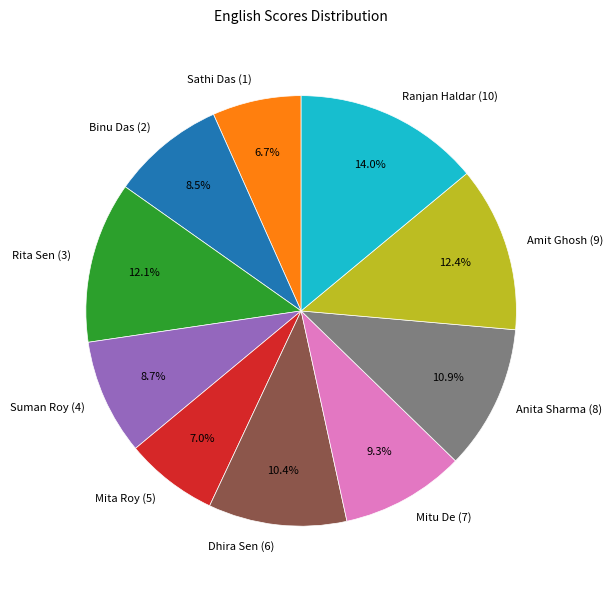

How many slices are in this pie chart?

10